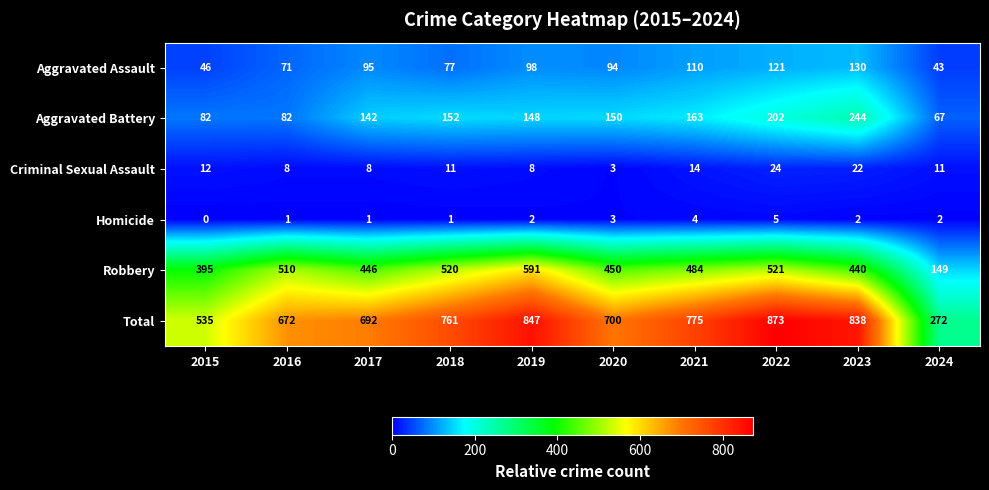

Rank the series by their maximum value, from lowest to highest.

Homicide, Criminal Sexual Assault, Aggravated Assault, Aggravated Battery, Robbery, Total